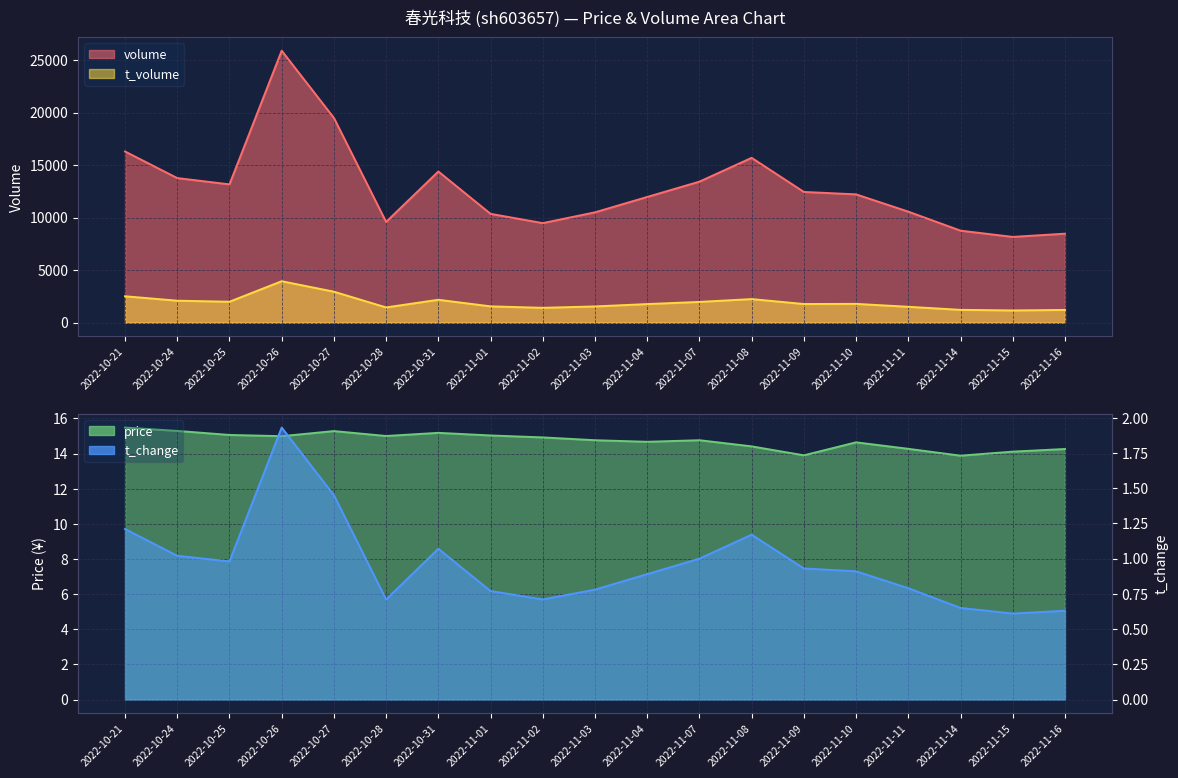

At 2022-10-31, list the series in order from largest to smallest.

price, t_change